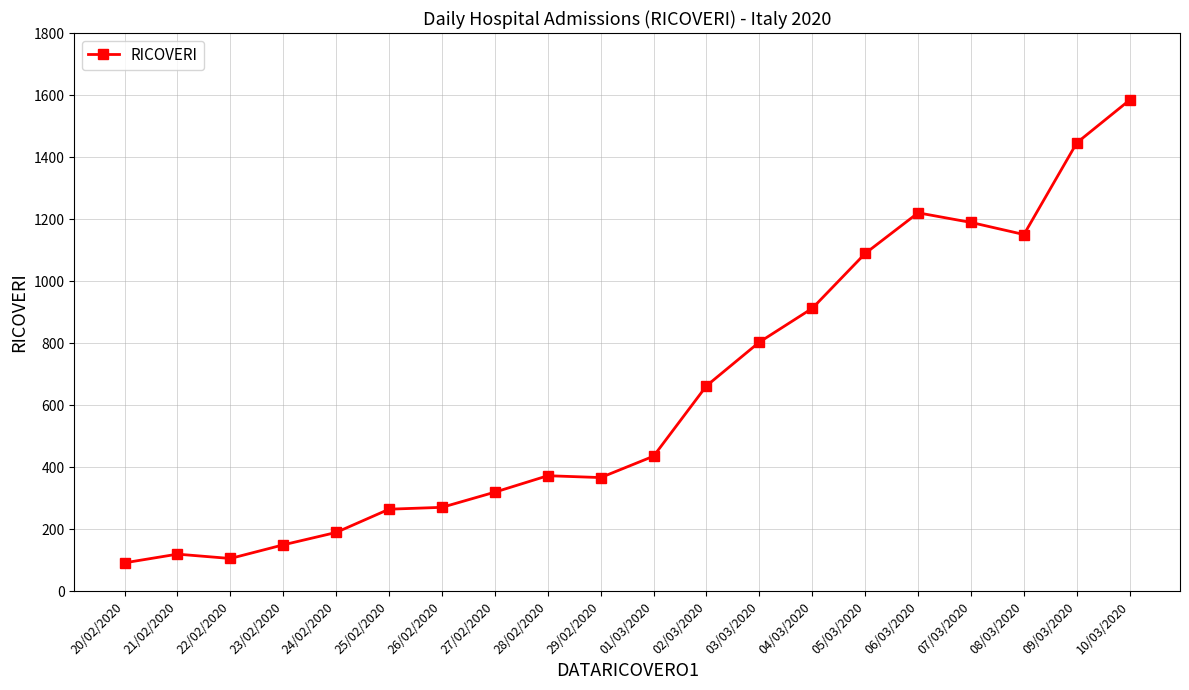

What position from the left is 01/03/2020?

11